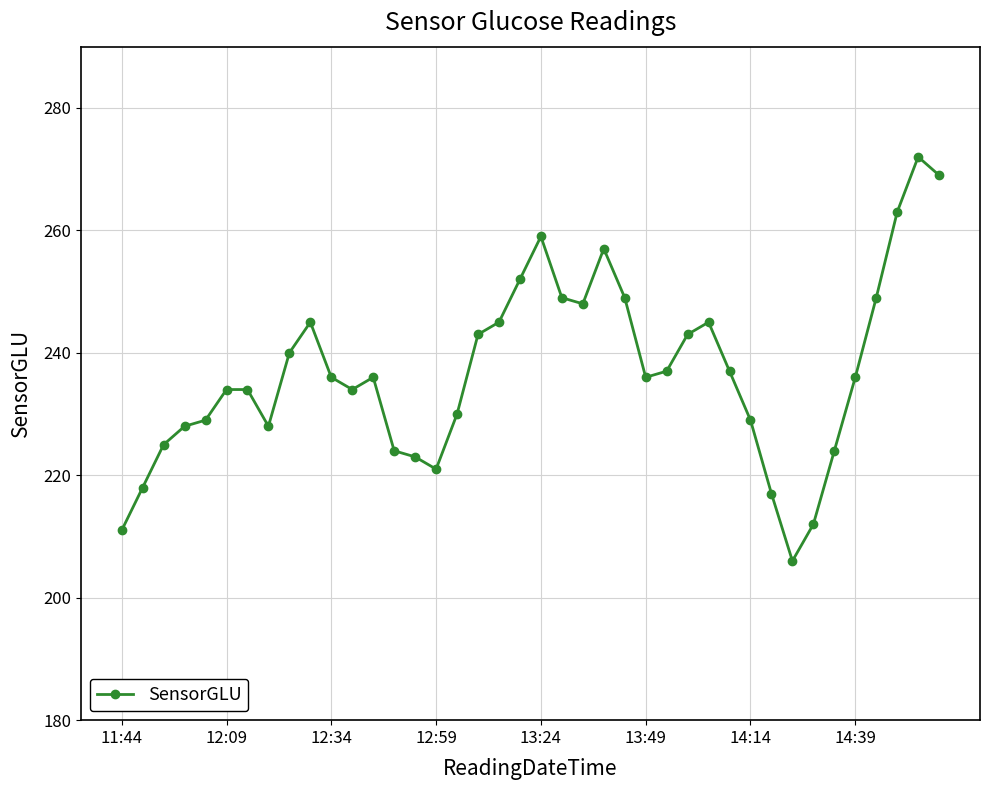

Reading right to left, extract all data points from this chart.

269	272	263	249	236	224	212	206	217	229	237	245	243	237	236	249	257	248	249	259	252	245	243	230	221	223	224	236	234	236	245	240	228	234	234	229	228	225	218	211